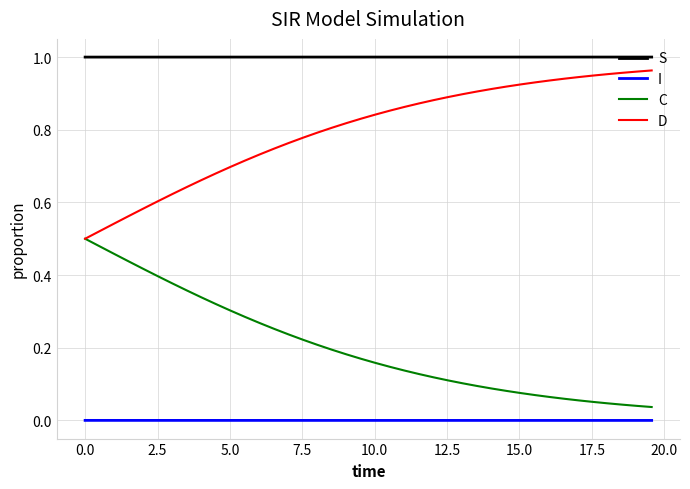

Rank the series by their average value, from highest to lowest.

S, D, C, I